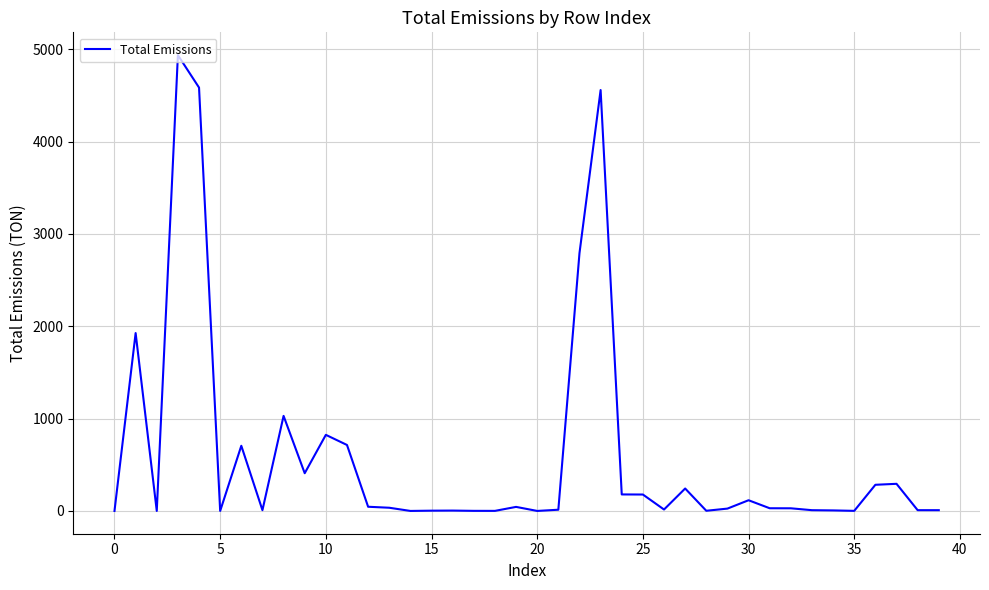

What is the difference between the maximum and minimum values?

4936.0